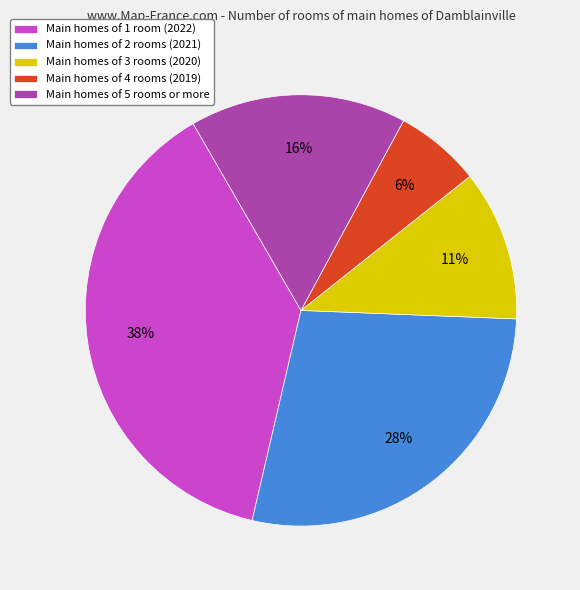

Is there any slice that represents more than half of the pie?

No